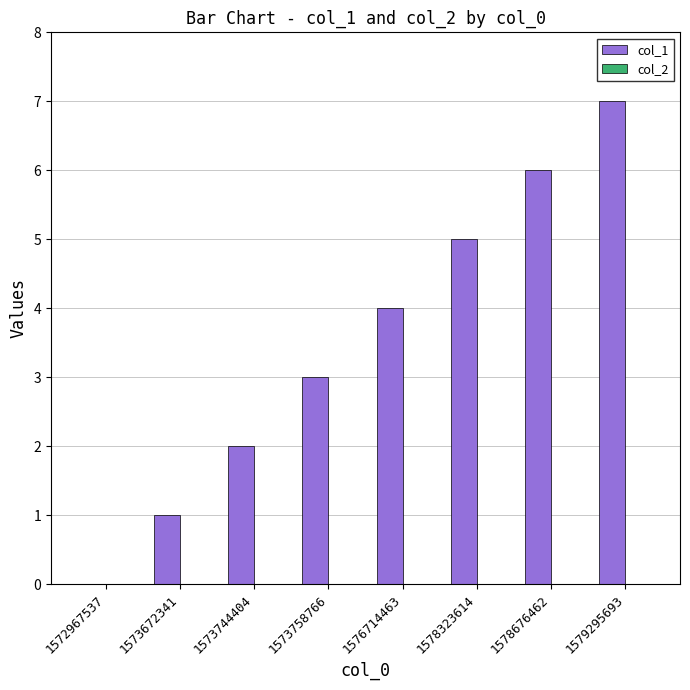

True or false: the data shows 10 at 1578676462.

False